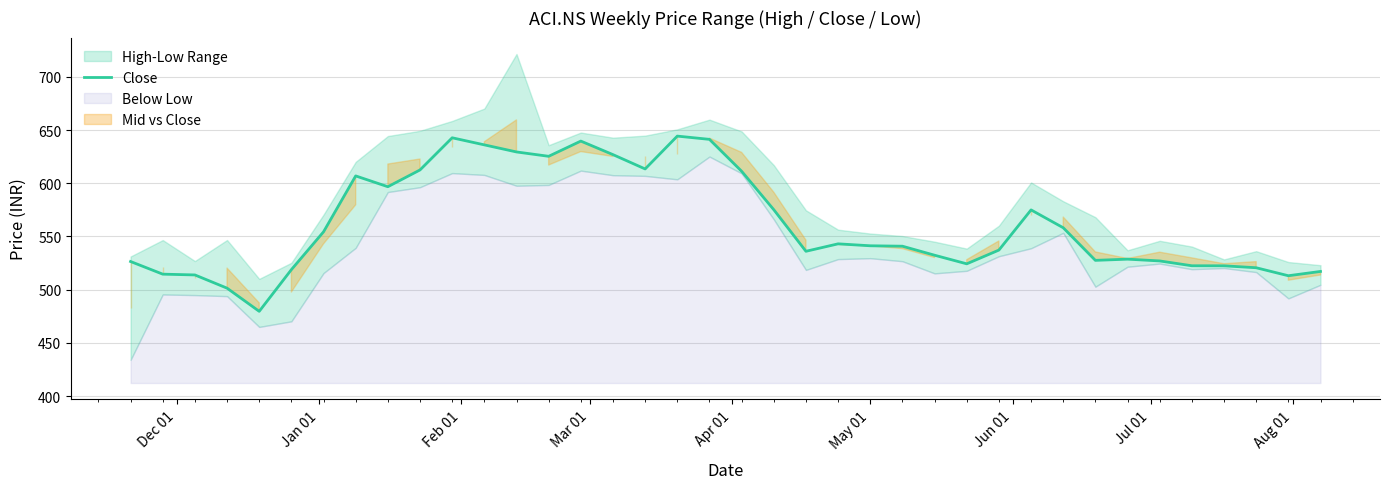

What is the maximum value shown in the chart?

644.3